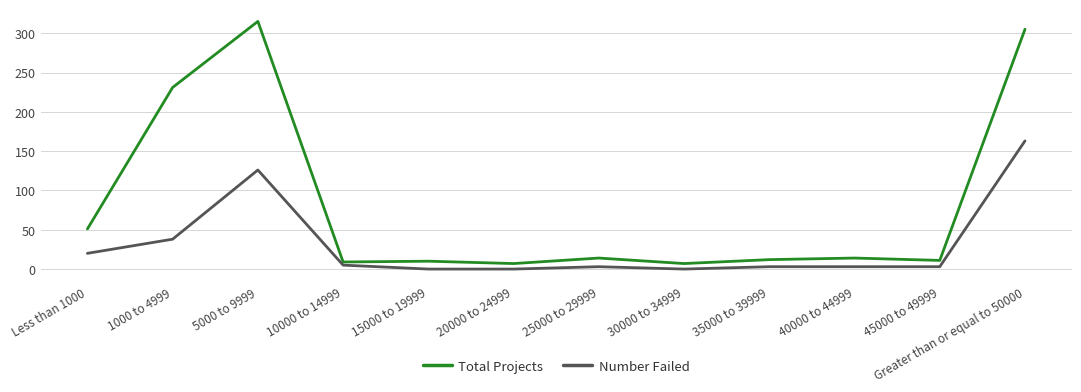

List the series in order of their overall mean, lowest first.

Number Failed, Total Projects